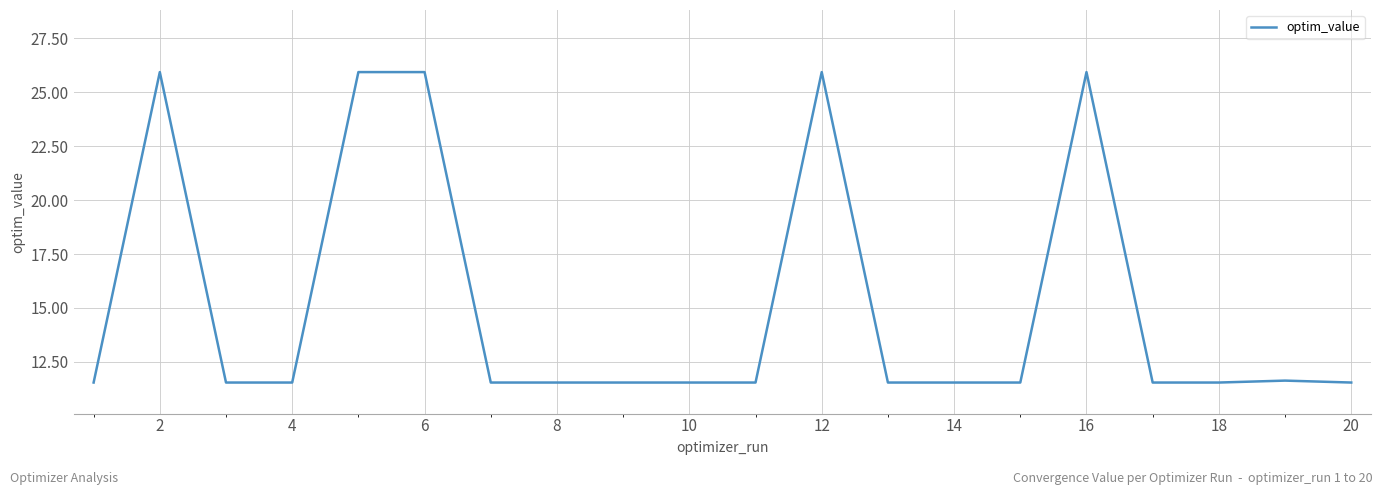

What is the difference between the maximum and minimum values?

14.4